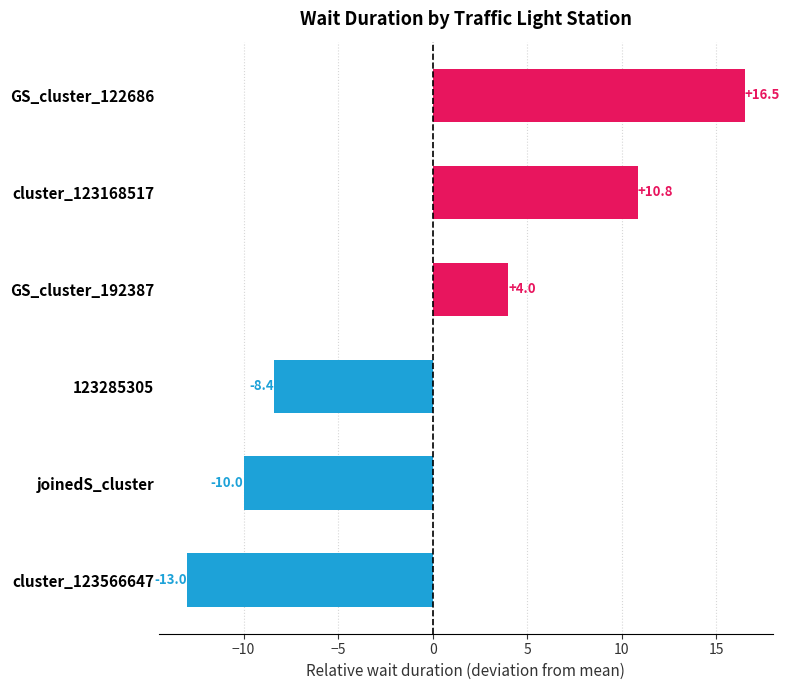

Count the number of categories in the chart.

6